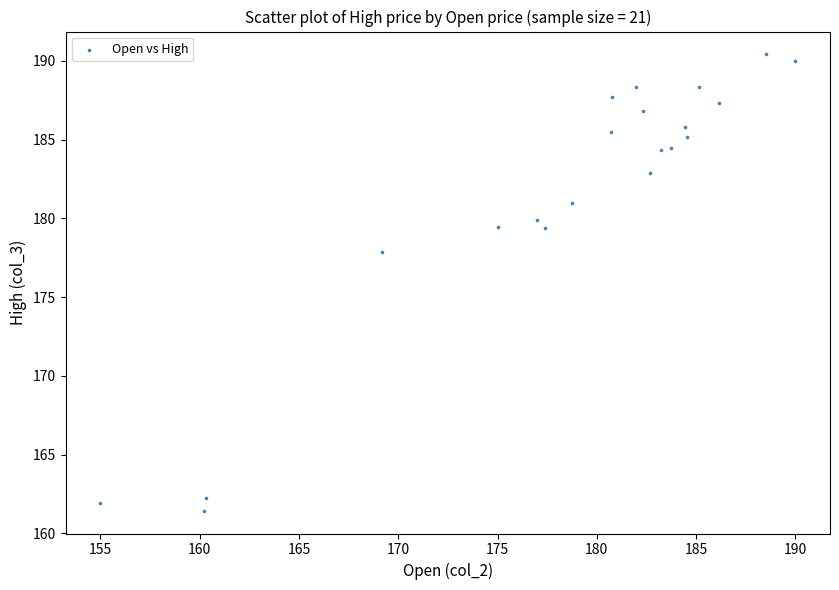

What is the range of X values (max minus min)?

35.0